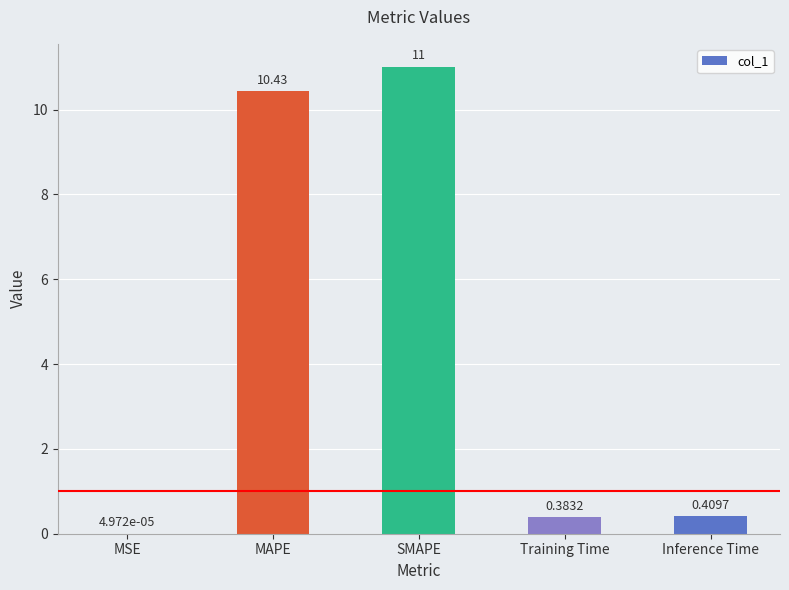

How many categories are shown in the chart?

5